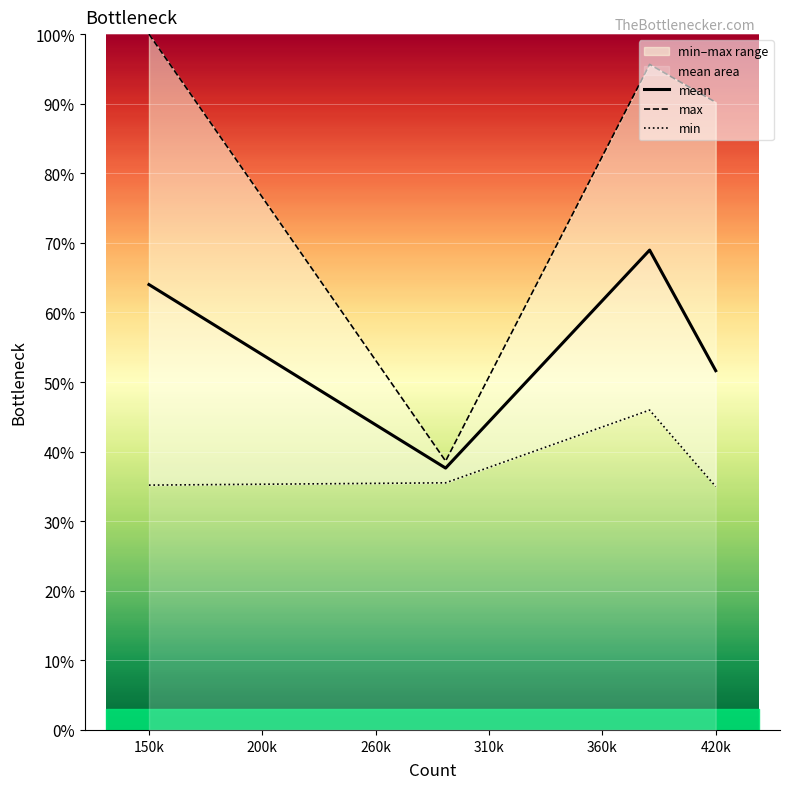

Is it true that mean equals 51.6 at 420k?

True